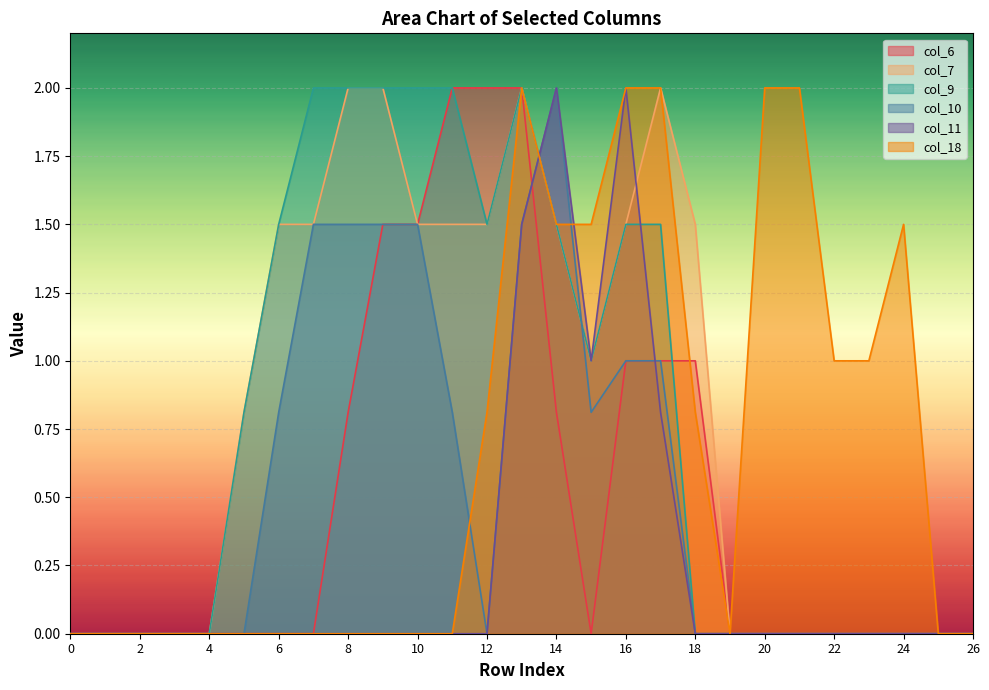

Reading right to left, list all the values displayed in this chart.

col_6: 0.0	0.0	0.0	0.0	0.0	0.0	0.0	0.0	1.0	1.0	1.0	0.0	0.8	2.0	2.0	2.0	1.5	1.5	0.8	0.0	0.0	0.0	0.0	0.0	0.0	0.0	0.0
col_7: 0.0	0.0	0.0	0.0	0.0	0.0	0.0	0.0	1.5	2.0	1.5	1.0	1.5	2.0	1.5	1.5	1.5	2.0	2.0	1.5	1.5	0.8	0.0	0.0	0.0	0.0	0.0
col_9: 0.0	0.0	0.0	0.0	0.0	0.0	0.0	0.0	0.0	1.5	1.5	1.0	1.5	2.0	1.5	2.0	2.0	2.0	2.0	2.0	1.5	0.8	0.0	0.0	0.0	0.0	0.0
col_10: 0.0	0.0	0.0	0.0	0.0	0.0	0.0	0.0	0.0	1.0	1.0	0.8	2.0	1.5	0.0	0.8	1.5	1.5	1.5	1.5	0.8	0.0	0.0	0.0	0.0	0.0	0.0
col_11: 0.0	0.0	0.0	0.0	0.0	0.0	0.0	0.0	0.0	0.8	2.0	1.0	2.0	1.5	0.0	0.0	0.0	0.0	0.0	0.0	0.0	0.0	0.0	0.0	0.0	0.0	0.0
col_18: 0.0	0.0	1.5	1.0	1.0	2.0	2.0	0.0	0.8	2.0	2.0	1.5	1.5	2.0	0.8	0.0	0.0	0.0	0.0	0.0	0.0	0.0	0.0	0.0	0.0	0.0	0.0